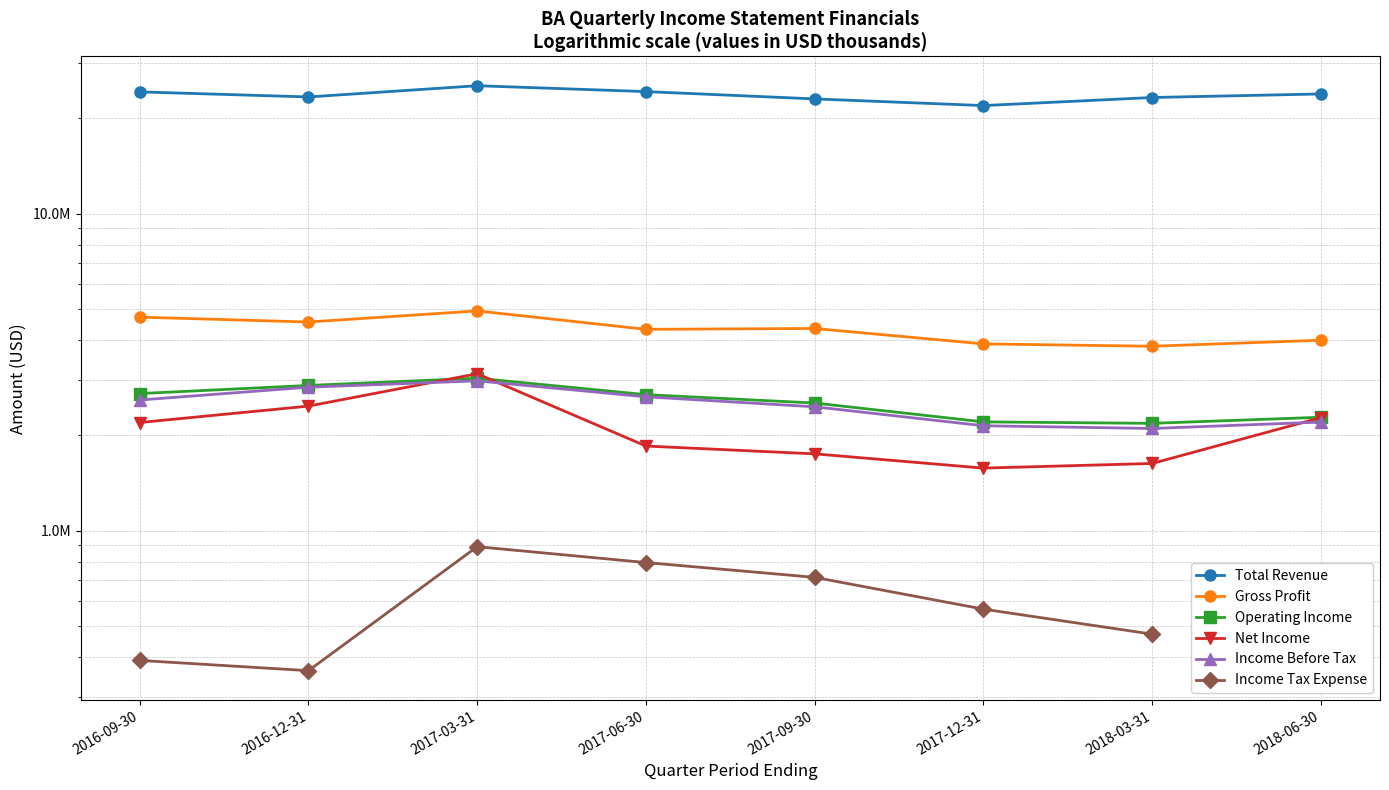

What is the label of the 3rd point from the left?

2017-03-31